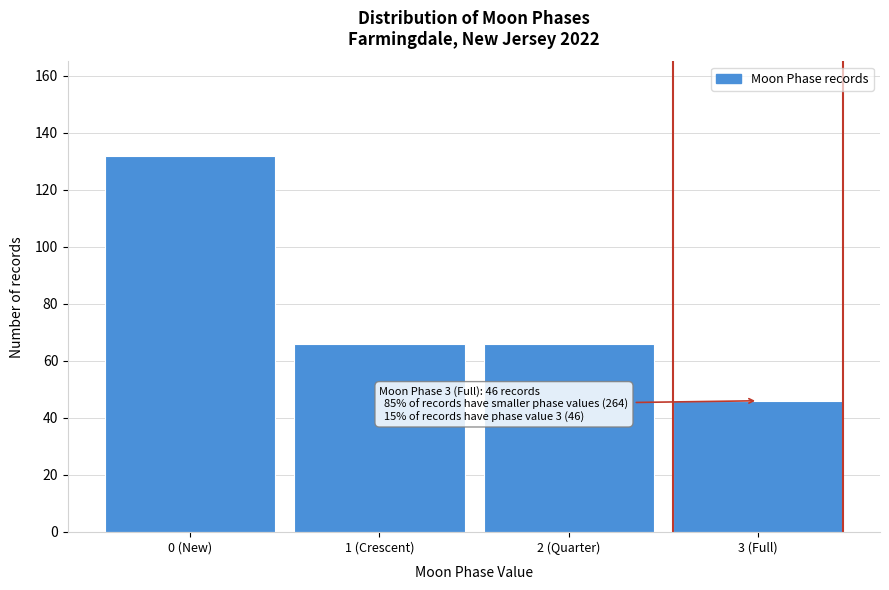

Reading left to right, transcribe all the data shown in this chart.

132	66	66	46